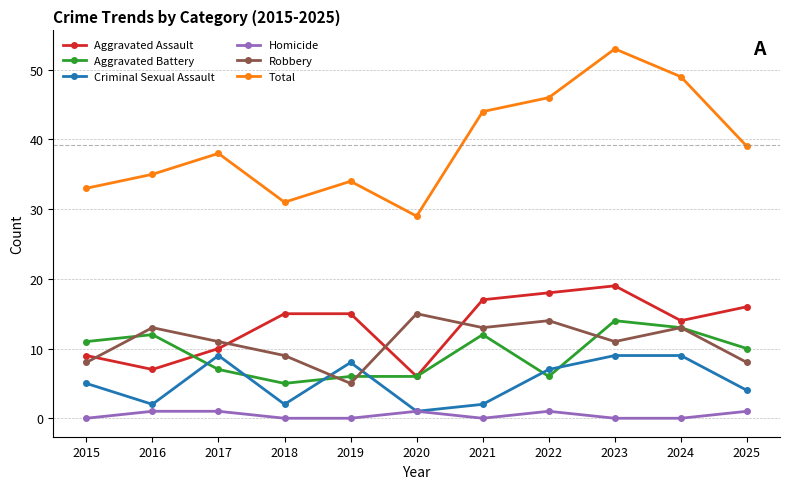

Where is Criminal Sexual Assault nearest to the value 5?

2015